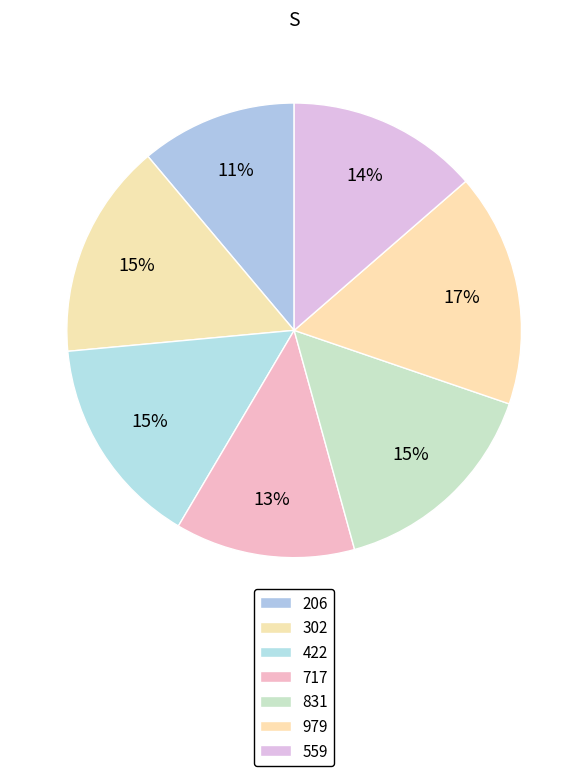

How many slices are in this pie chart?

7